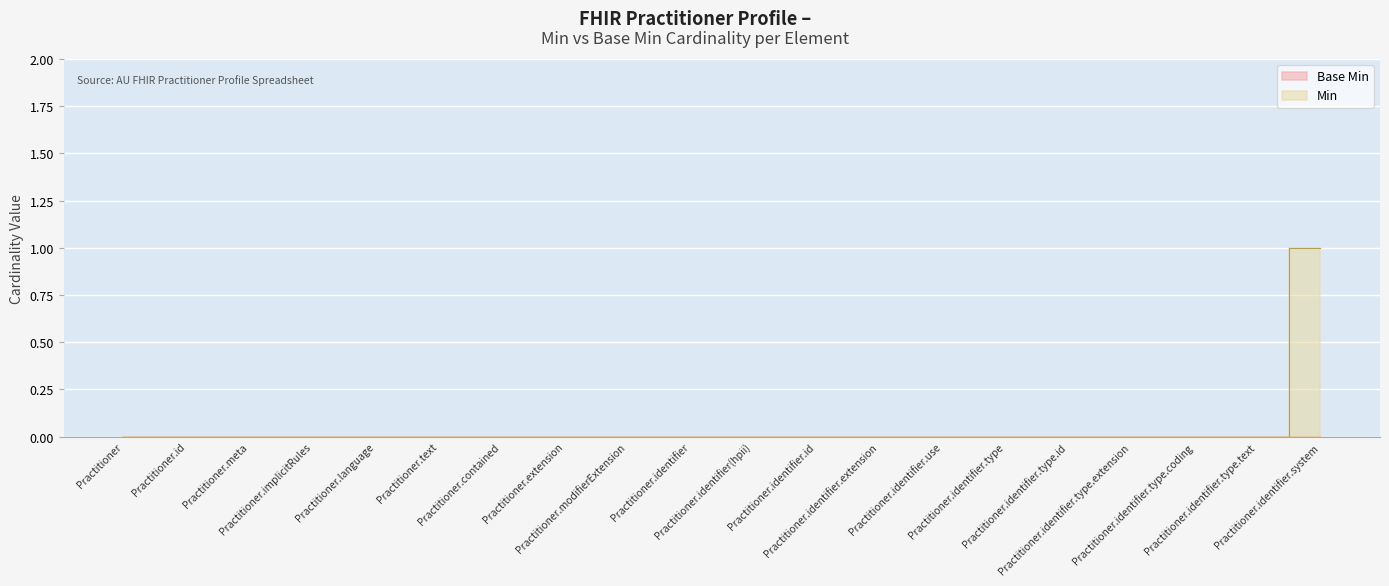

Is this an area chart (filled region under the line)?

No